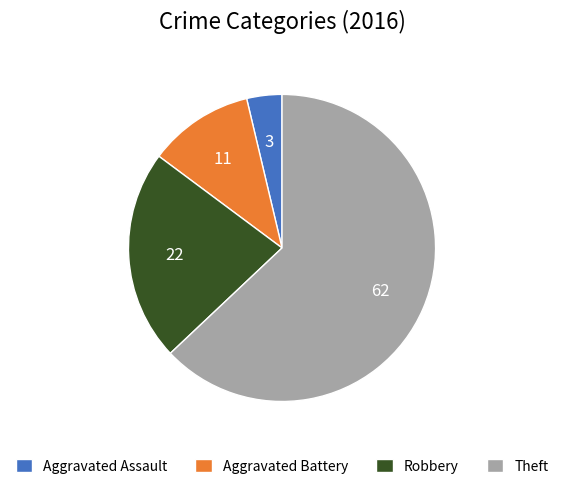

Which has a higher value, Aggravated Battery or Robbery?

Robbery